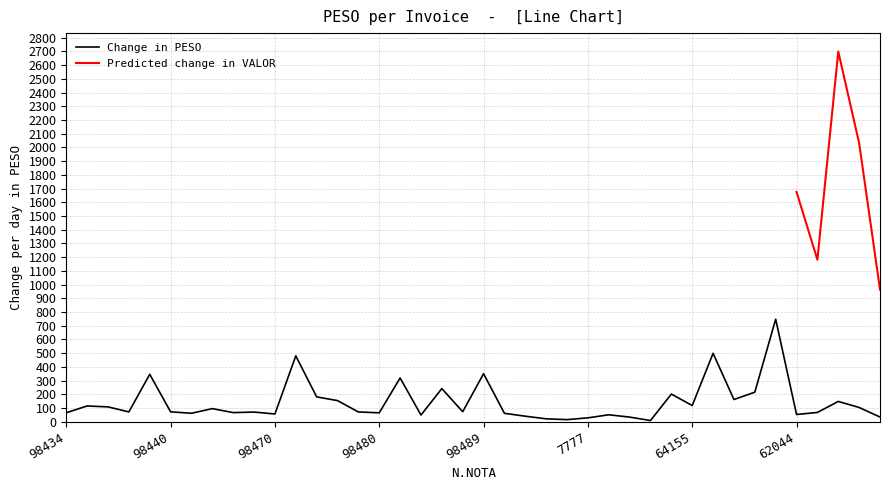

At which category does the chart reach its peak across all series?

98341